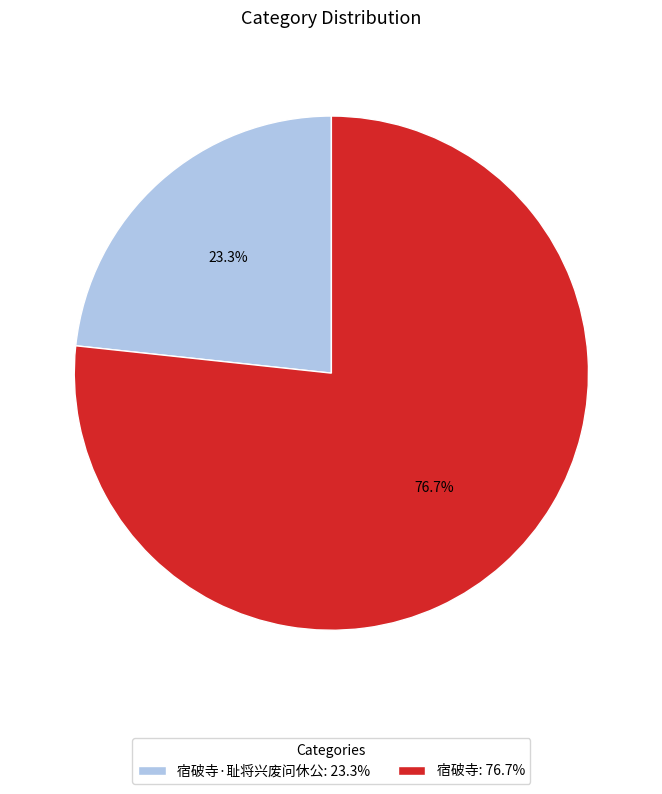

What is the total percentage of 宿破寺: 76.7% and 宿破寺·耻将兴废问休公: 23.3%?

100.0%